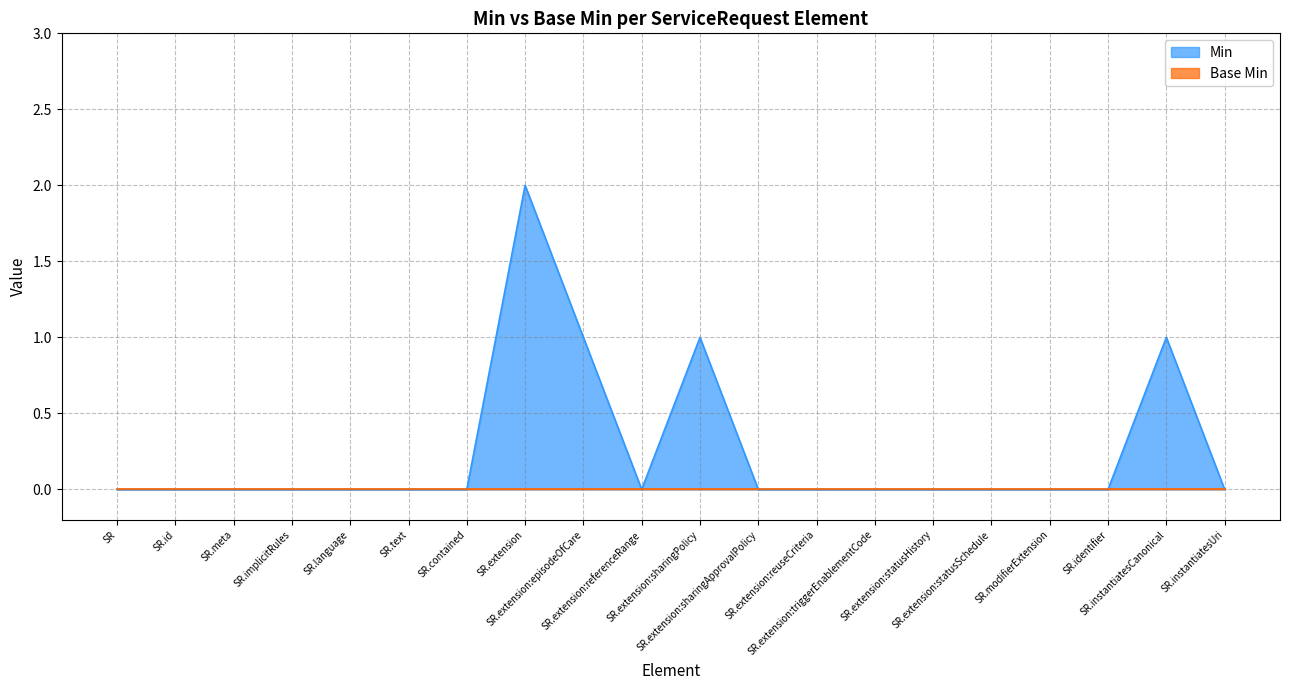

Which series has the largest total across all categories?

Min